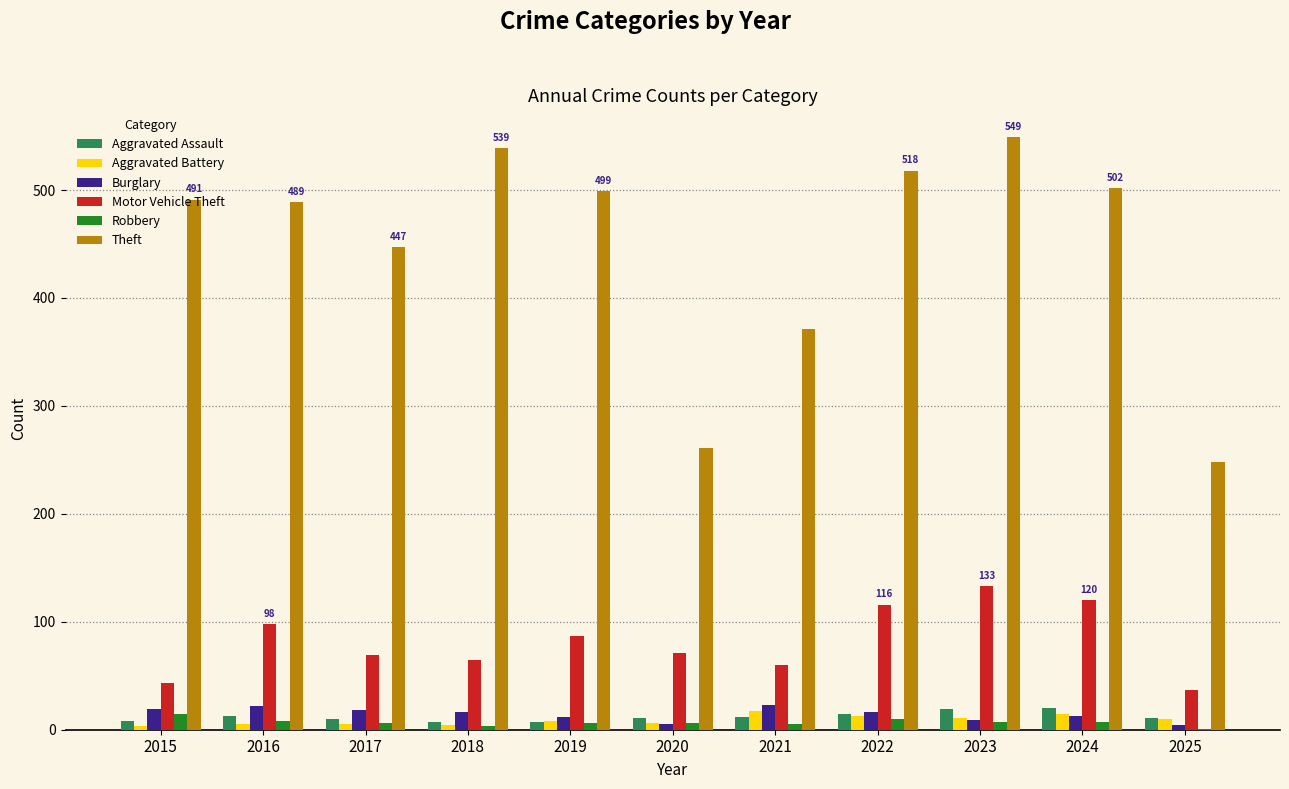

At which label does Robbery first exceed 6?

2015